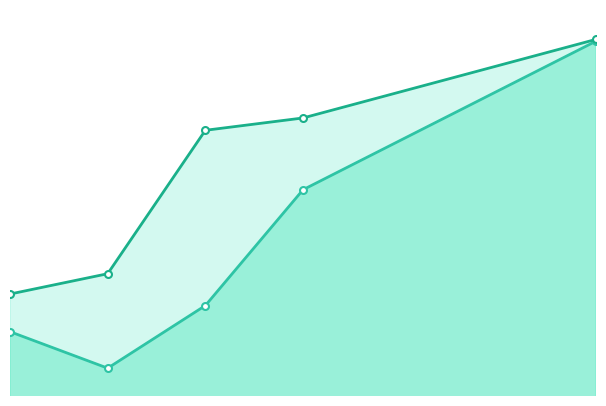

What is the difference between the maximum and minimum values in the BIST30 Value series?

4493.9